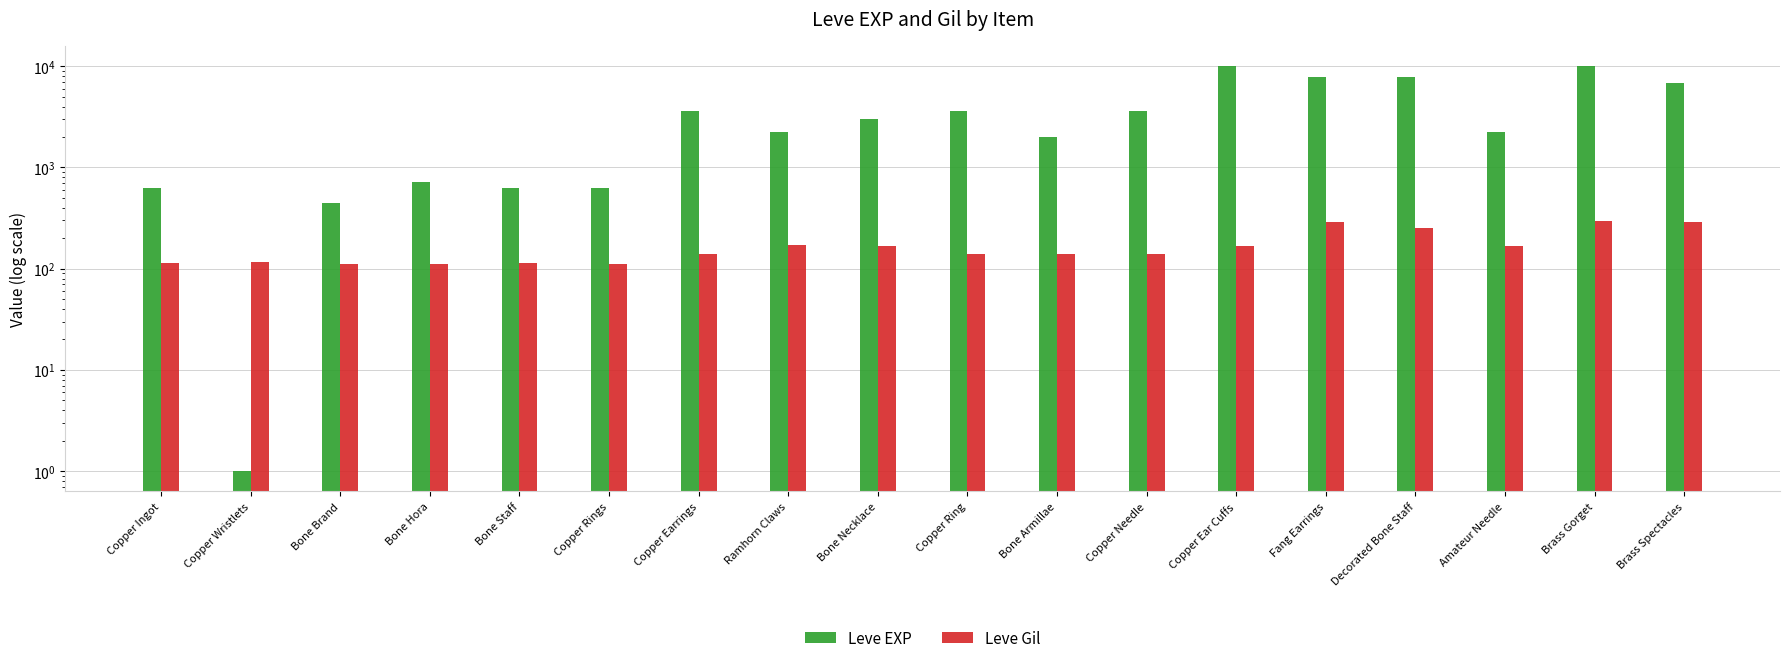

How many bars are there in each group?

2